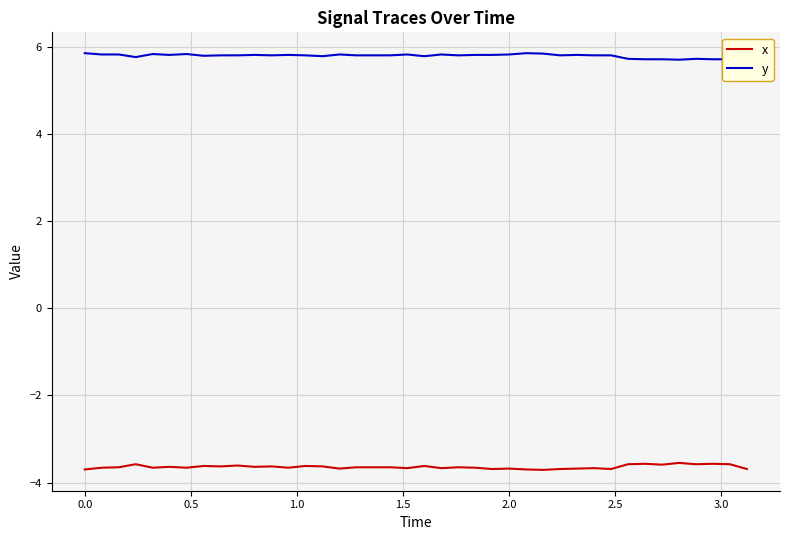

What is the minimum value for y?

5.7